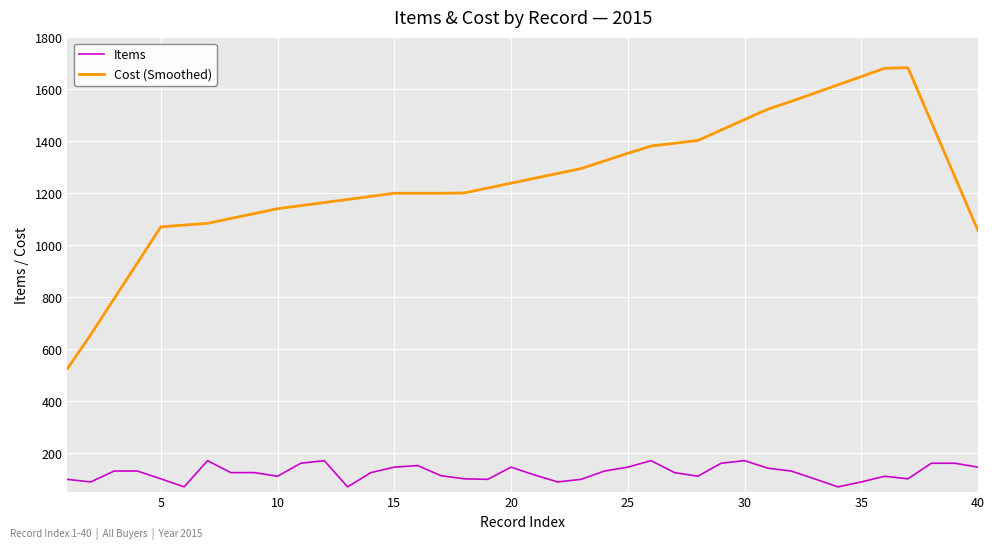

What is the difference between the maximum and minimum values in the Items series?

101.0